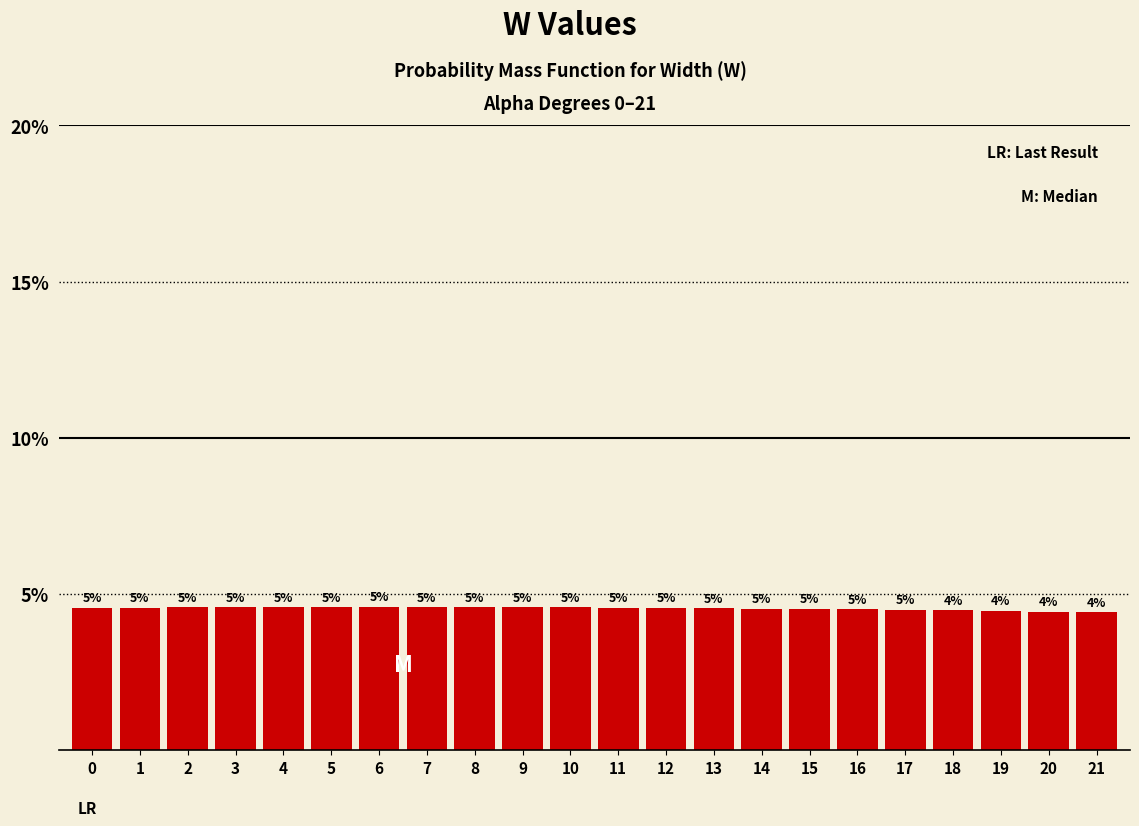

What is the sum of all values?

100.0